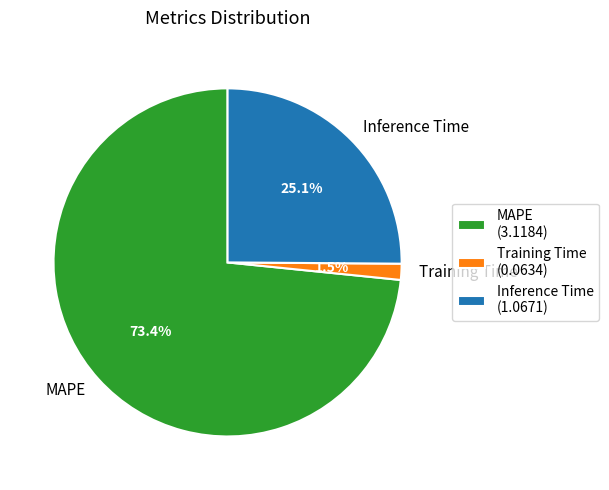

To the nearest percent, what is the average slice percentage?

33%